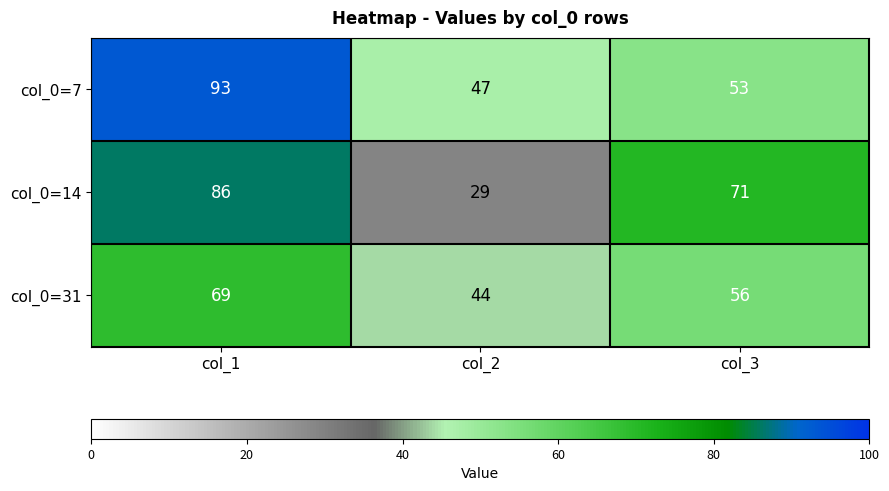

Reading left to right, transcribe all the data shown in this chart.

col_0=7: 93	47	53
col_0=14: 86	29	71
col_0=31: 69	44	56